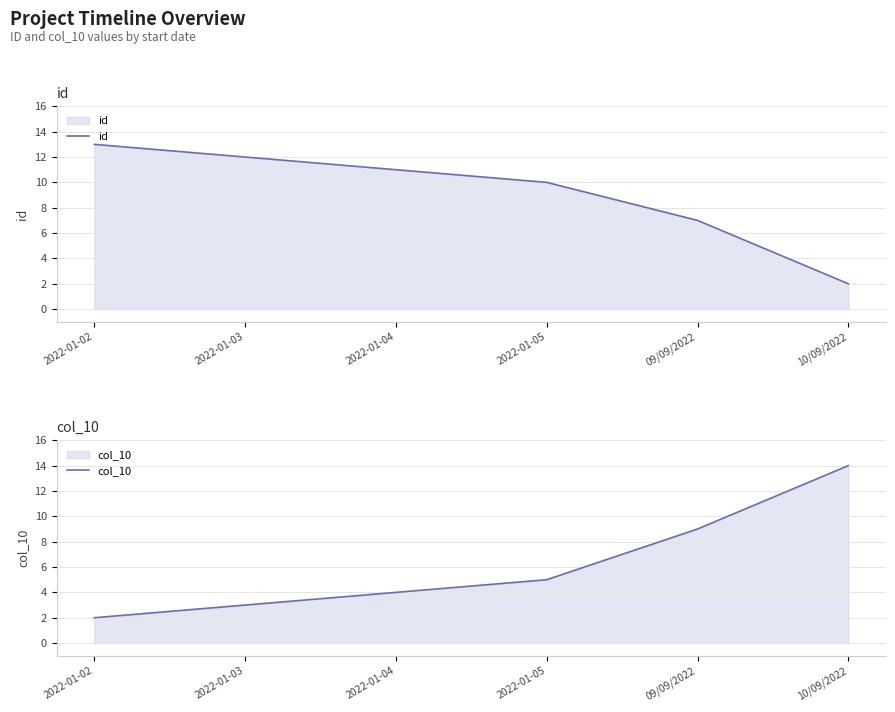

At how many categories does at least one series exceed 6?

6